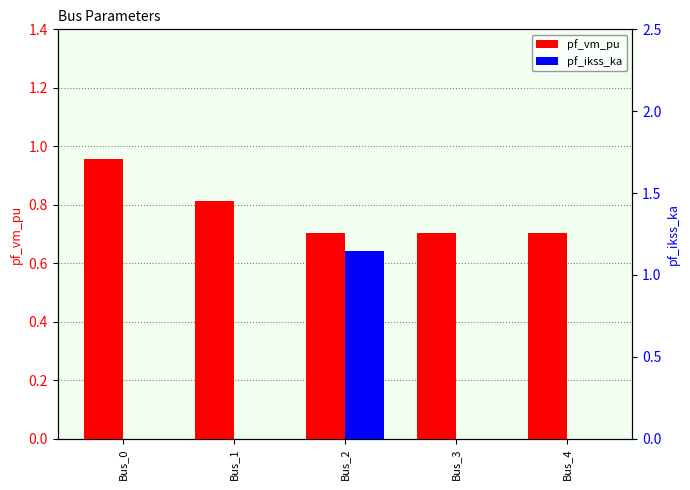

Rank the series at Bus_2 from highest to lowest value.

pf_ikss_ka, pf_vm_pu